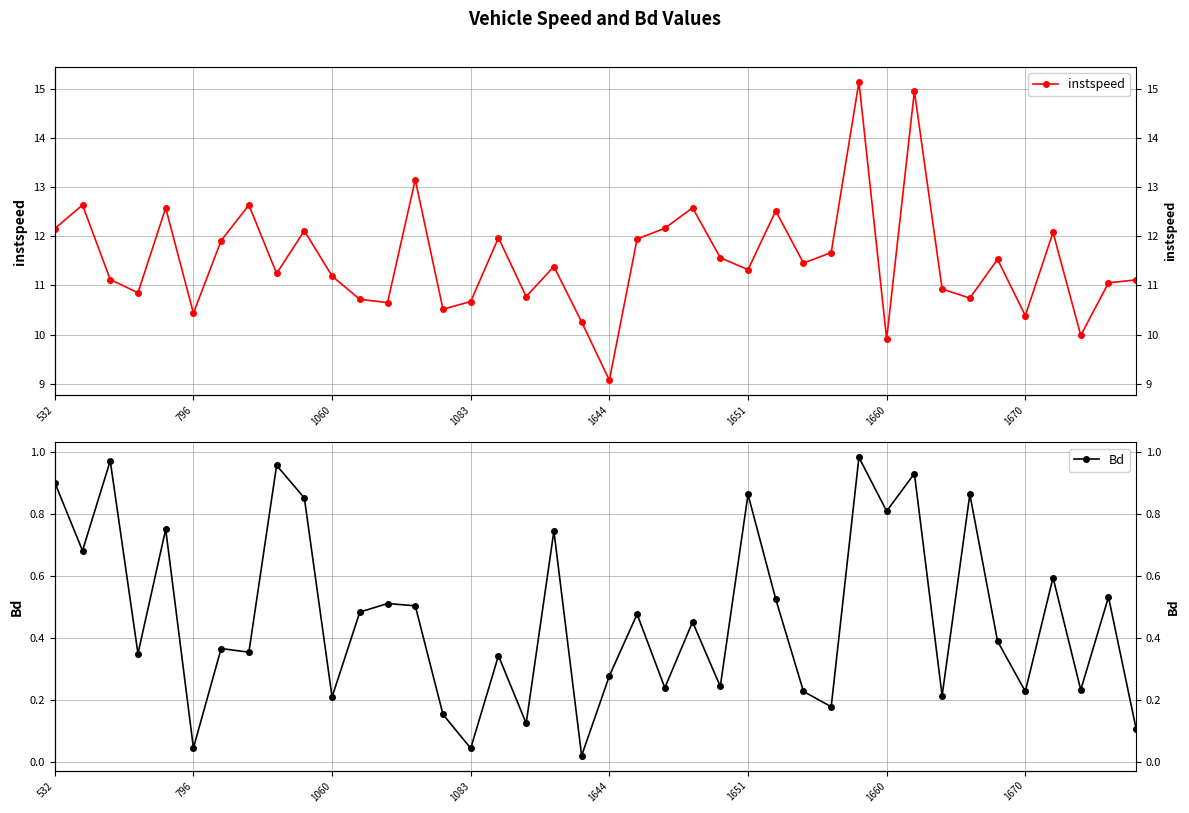

Between 1060 and 25, which series saw the biggest shift?

instspeed